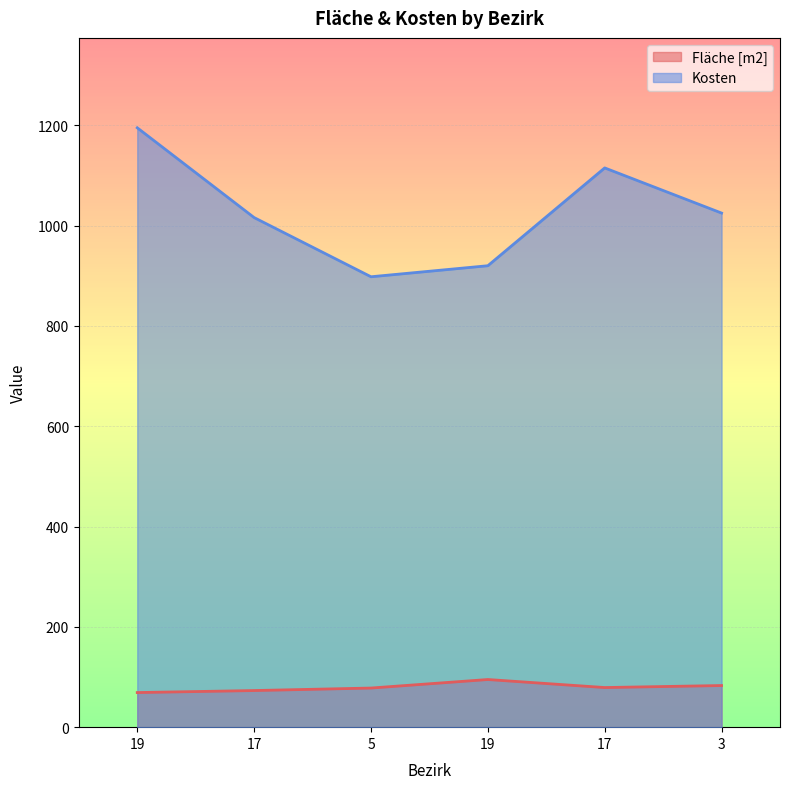

Does the chart display data point markers on the line(s)?

No